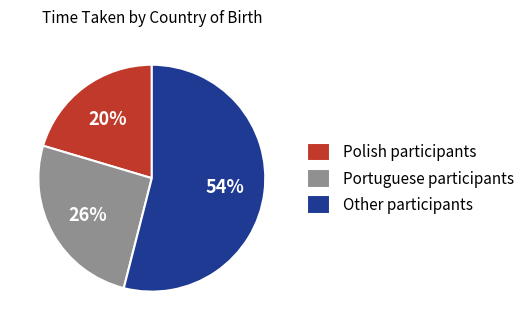

Which category has the smallest portion of the pie?

Polish participants